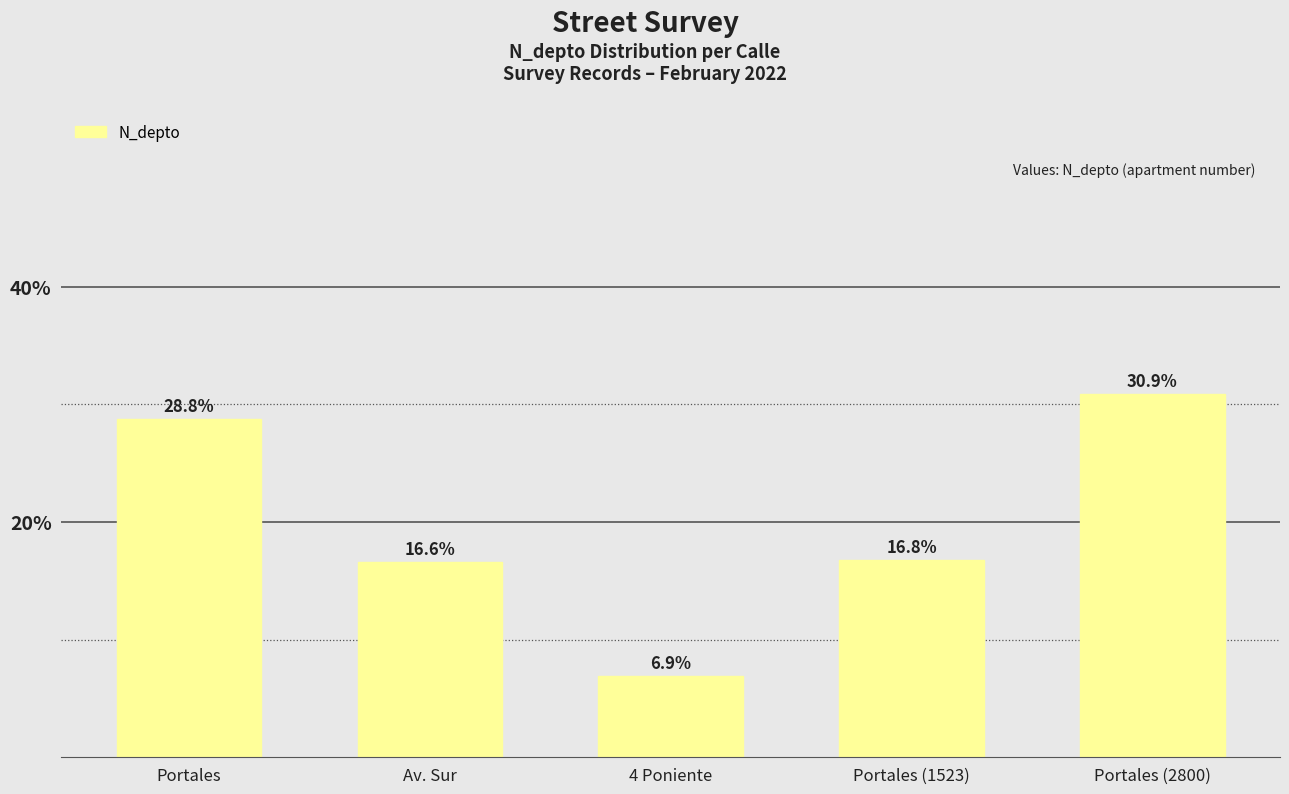

How many bars are there in total?

5